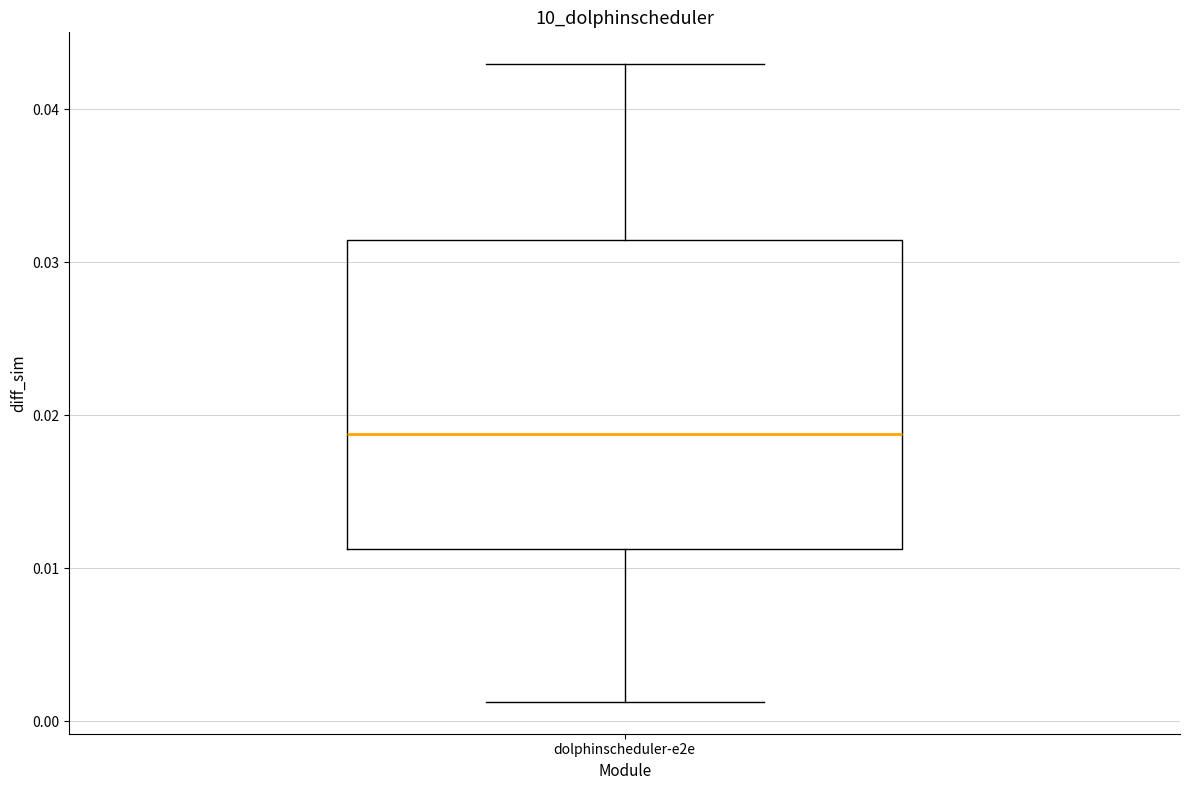

Read this box plot against the y-axis: the position of the median line, the range covered by the box, and the ends of both whiskers. The values are not printed on the chart, so give them approximately, as read against the axis.

median 0.019, box 0.011 to 0.031, whiskers 0.001 to 0.043